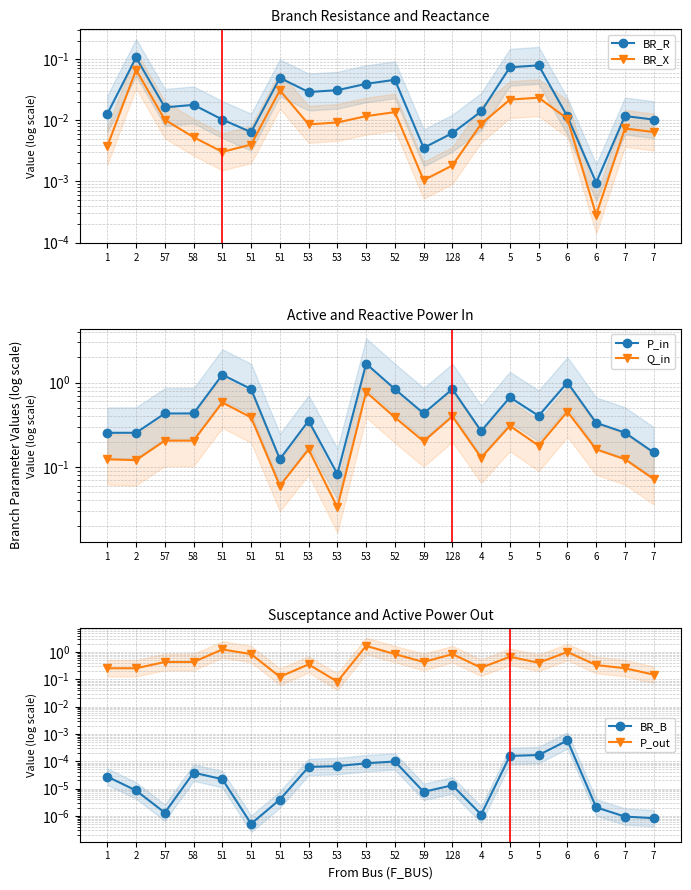

Count the number of data series in this chart.

6